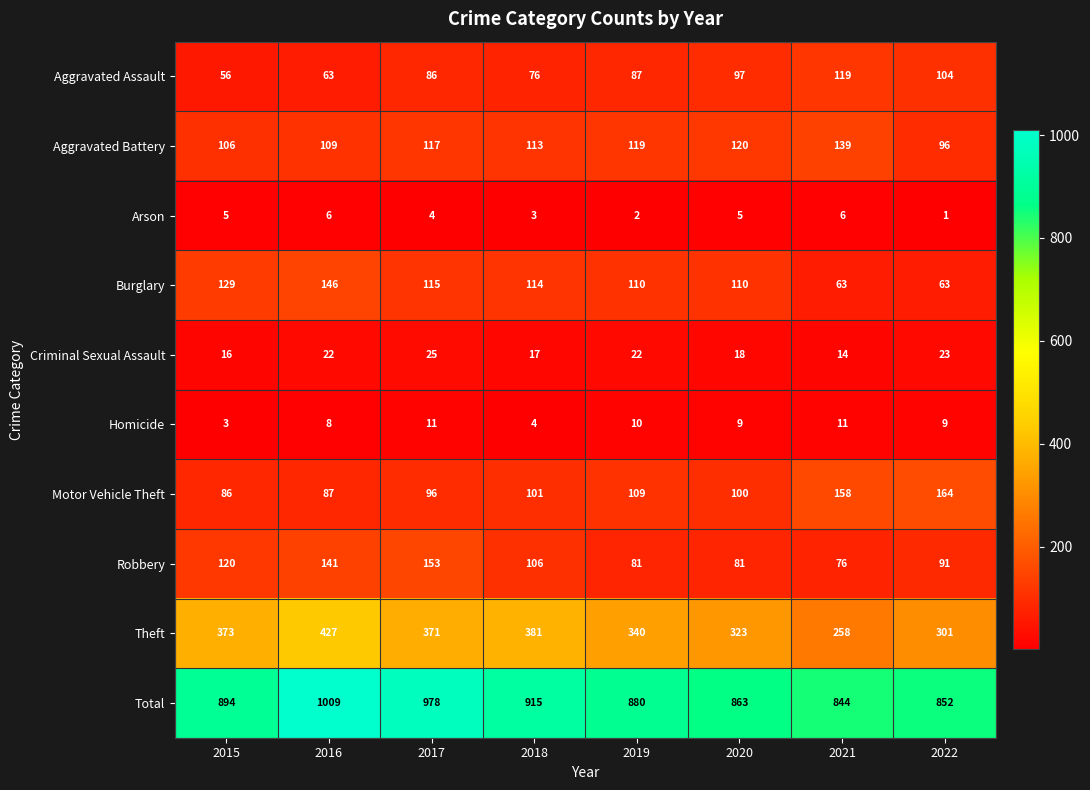

What is the difference between the Motor Vehicle Theft values at 2016 and 2022?

77